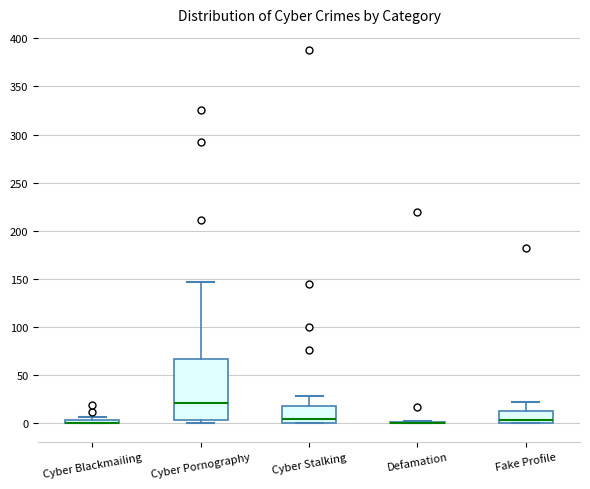

Which box is the tallest, from its lower edge to its upper edge?

Cyber Pornography